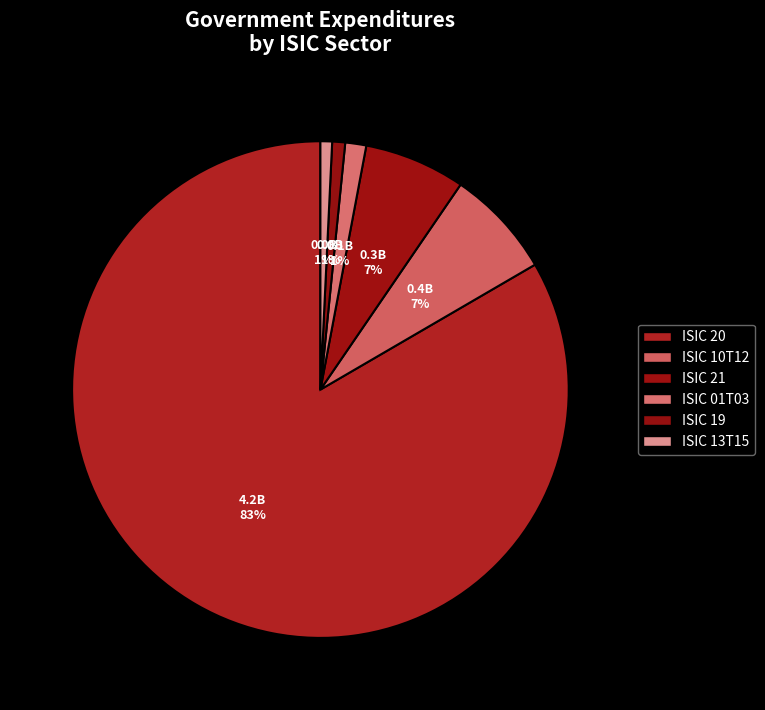

Does any single category account for the majority?

Yes